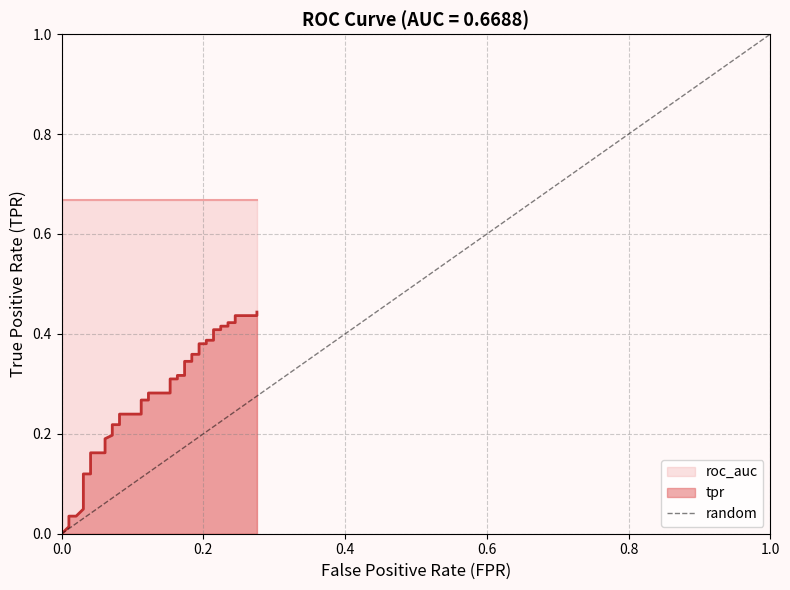

Between 0.0 and 0.2, which is larger?

0.2